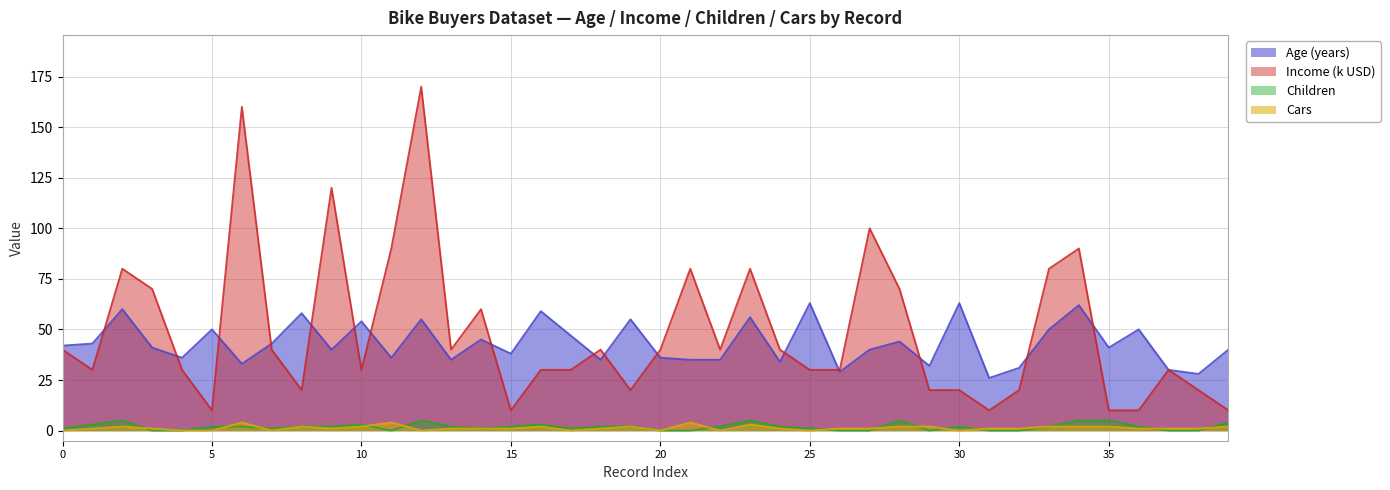

True or false: Cars and Age intersect in this chart.

False